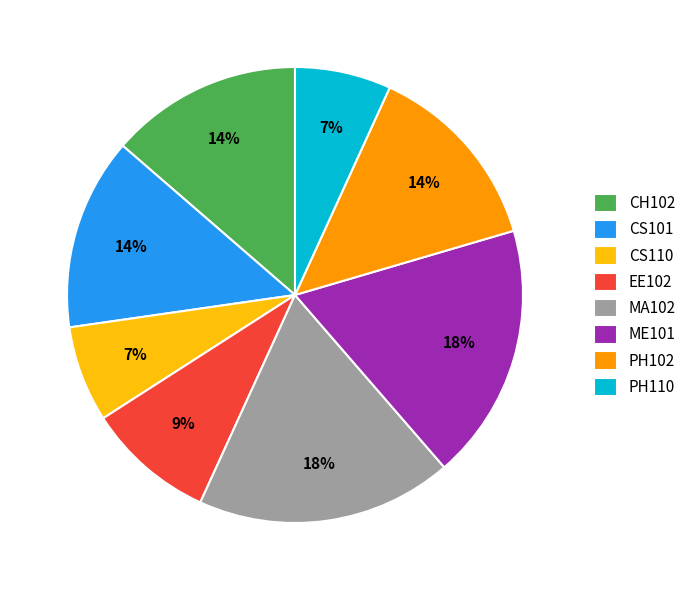

Combined, do CS110 and EE102 account for over 50%?

No